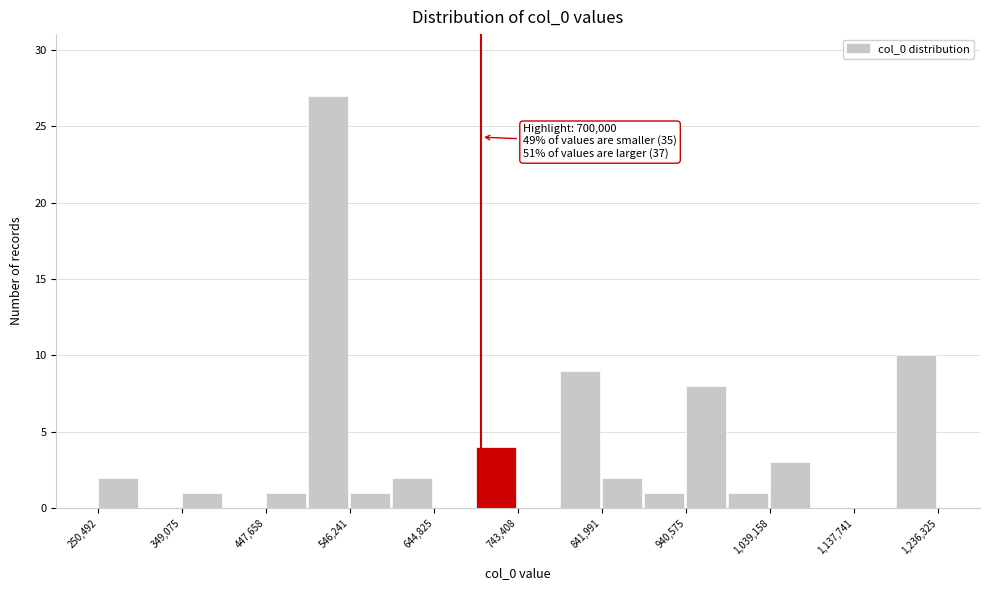

Over which range of the x-axis is the bar tallest?

500000 to 550000